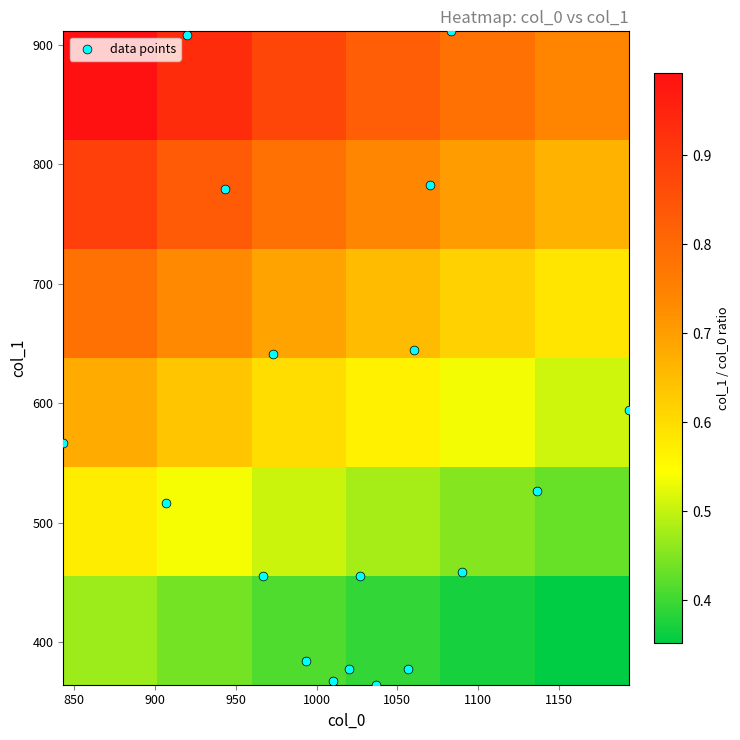

Reading left to right, extract all data points from this chart.

col_0: 1020.0	1026.7	966.7	906.7	843.3	1090.0	1136.7	1193.3	973.3	943.3	920.0	1060.0	1070.0	1083.3	1010.0	1036.7	993.3	1056.7
col_1: 378.0	455.6	455.6	516.4	567.0	459.0	526.5	594.0	641.2	779.6	907.9	644.6	783.0	911.2	367.9	364.5	384.8	378.0
col_2: 2.0	2.0	2.0	2.0	2.0	2.0	2.0	2.0	2.0	2.0	2.0	2.0	2.0	2.0	2.0	2.0	2.0	2.0